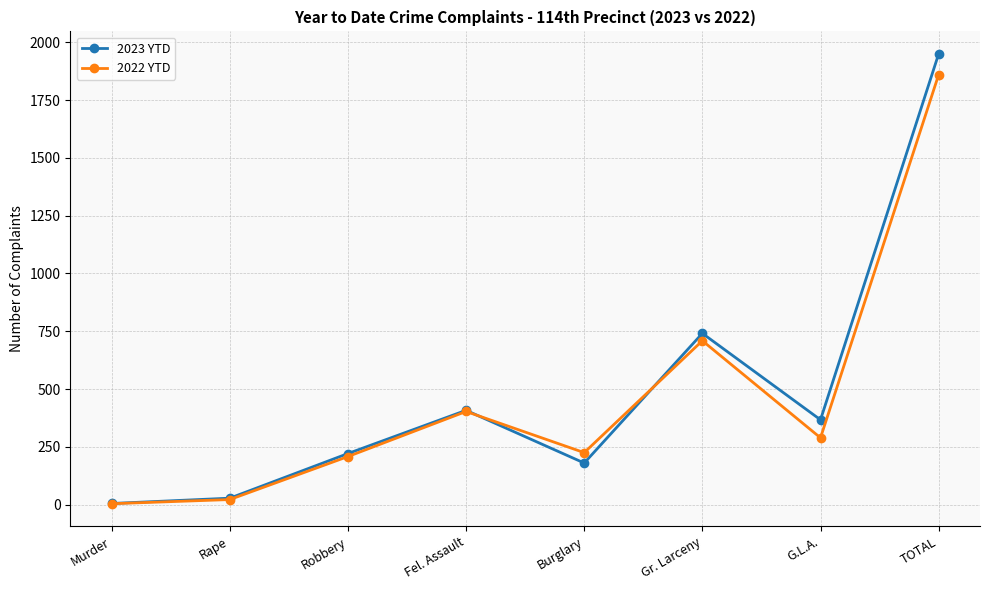

Reading left to right, list all the values displayed in this chart.

2023 YTD: Murder=5	Rape=28	Robbery=221	Fel. Assault=408	Burglary=180	Gr. Larceny=741	G.L.A.=367	TOTAL=1950
2022 YTD: Murder=4	Rape=22	Robbery=208	Fel. Assault=403	Burglary=225	Gr. Larceny=709	G.L.A.=289	TOTAL=1860